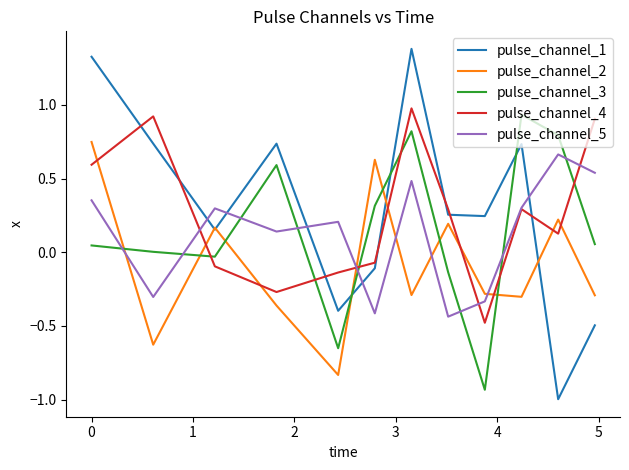

How many series are shown in this chart?

5